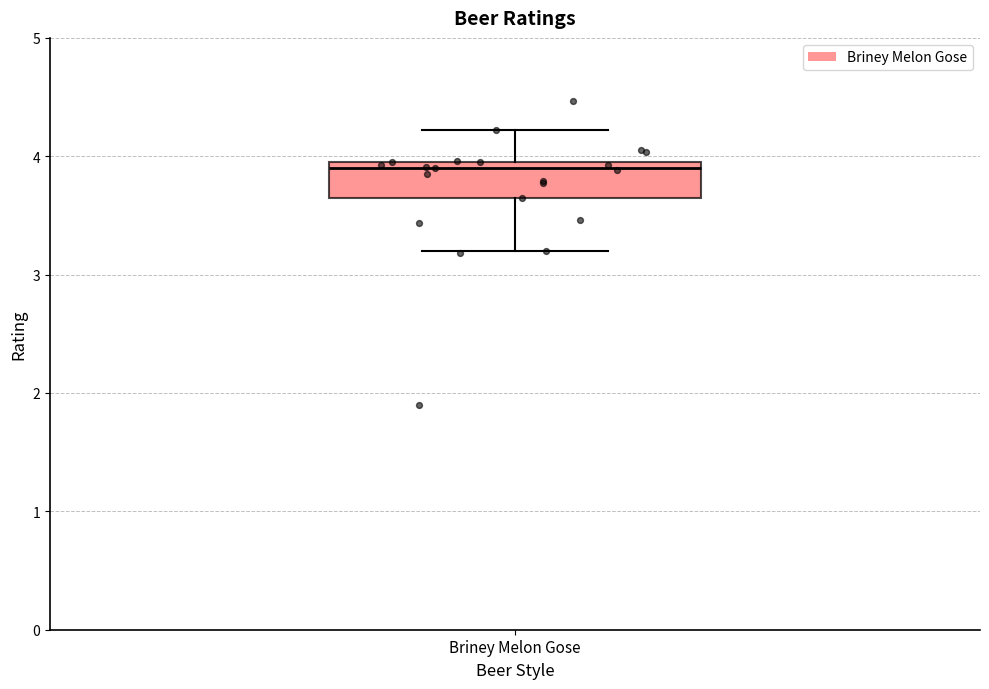

Where is the lower edge of the box for Briney Melon Gose on the y-axis? The values are not printed on the chart, so give them approximately, as read against the axis.

3.7